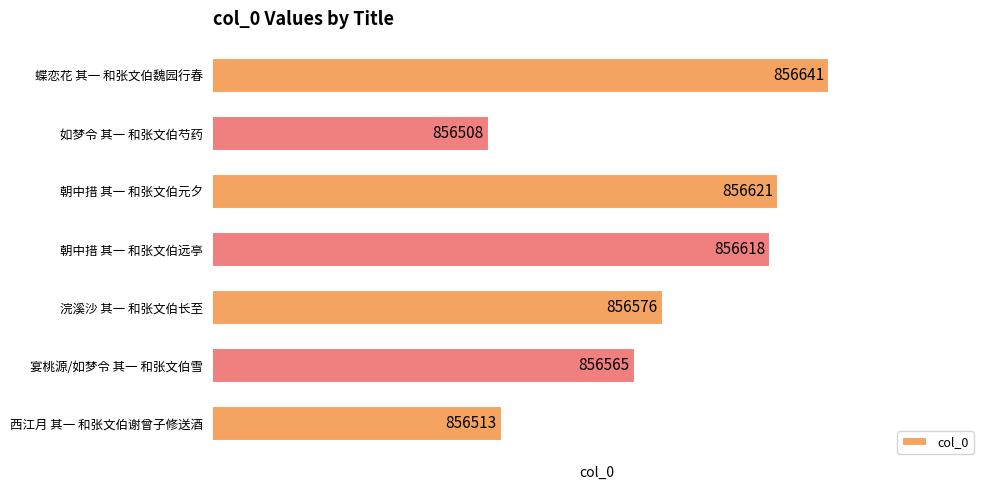

Are the bars horizontal?

Yes